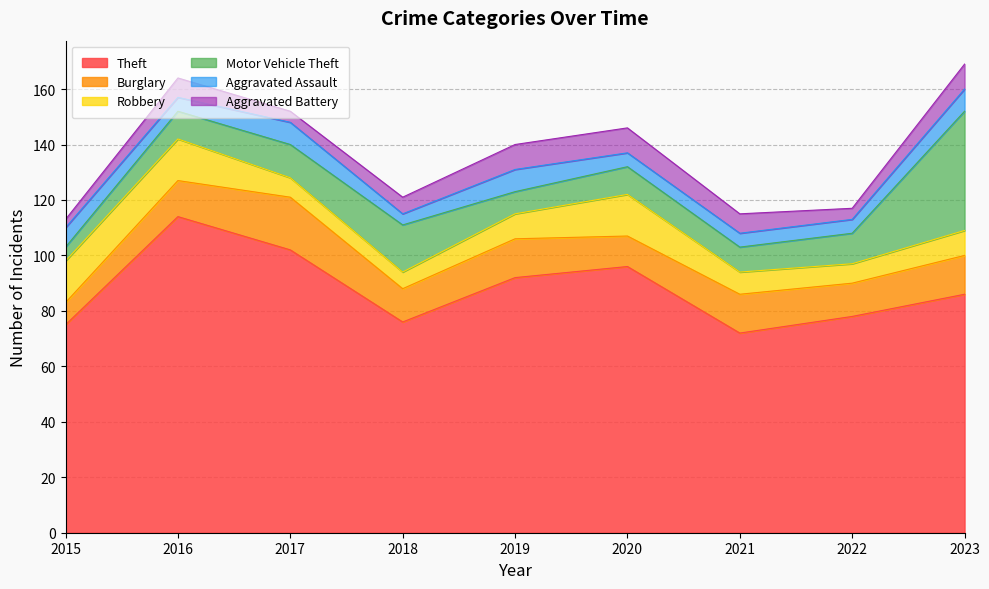

Reading left to right, transcribe all the data shown in this chart.

Theft: 75	114	102	76	92	96	72	78	86
Burglary: 8	13	19	12	14	11	14	12	14
Robbery: 15	15	7	6	9	15	8	7	9
Motor Vehicle Theft: 5	10	12	17	8	10	9	11	43
Aggravated Assault: 7	5	8	4	8	5	5	5	8
Aggravated Battery: 3	7	4	6	9	9	7	4	9